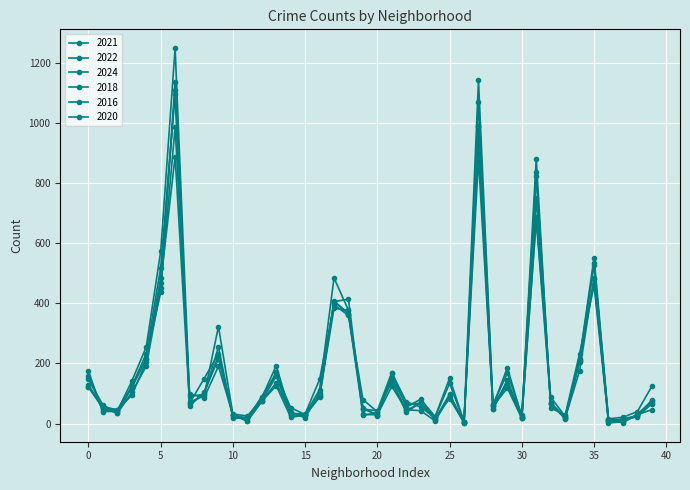

How many lines are shown in the chart?

6